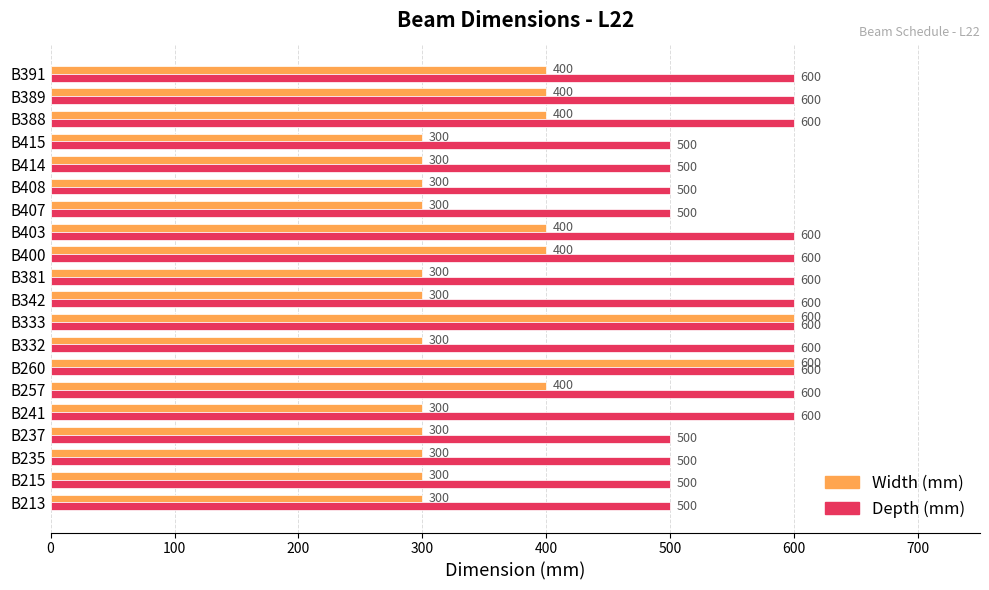

The Width (mm) series shows 981 at B260. True or false?

False